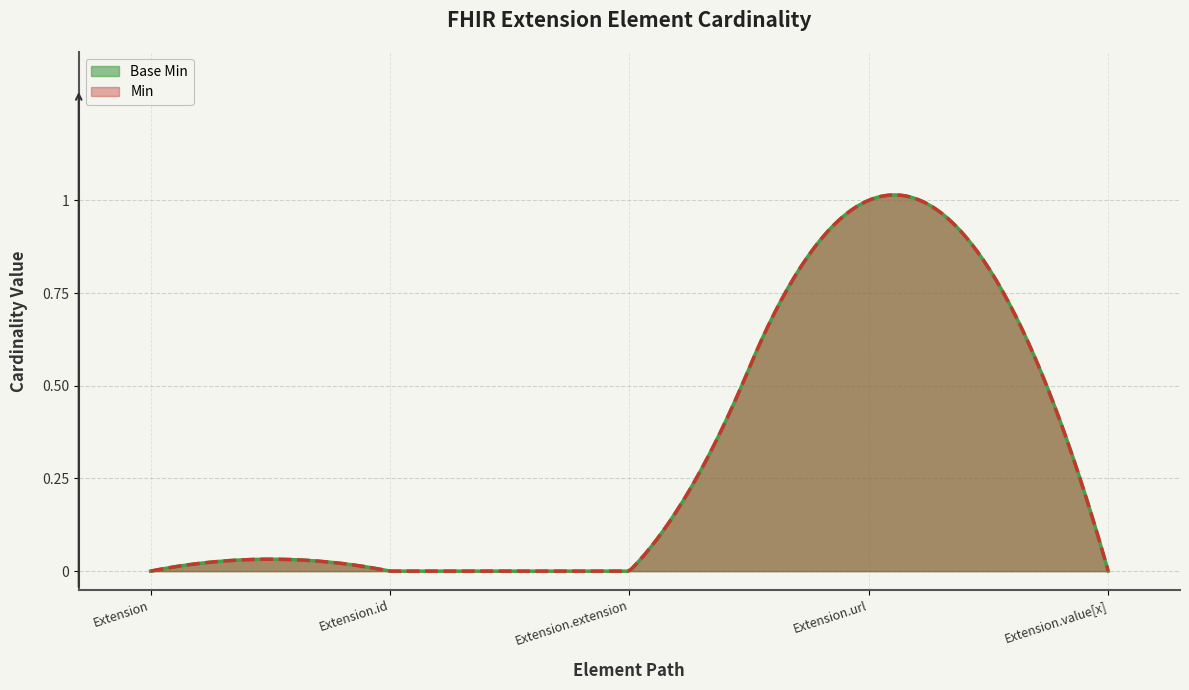

The value of Base Min at Extension.value[x] is 0. True or false?

True